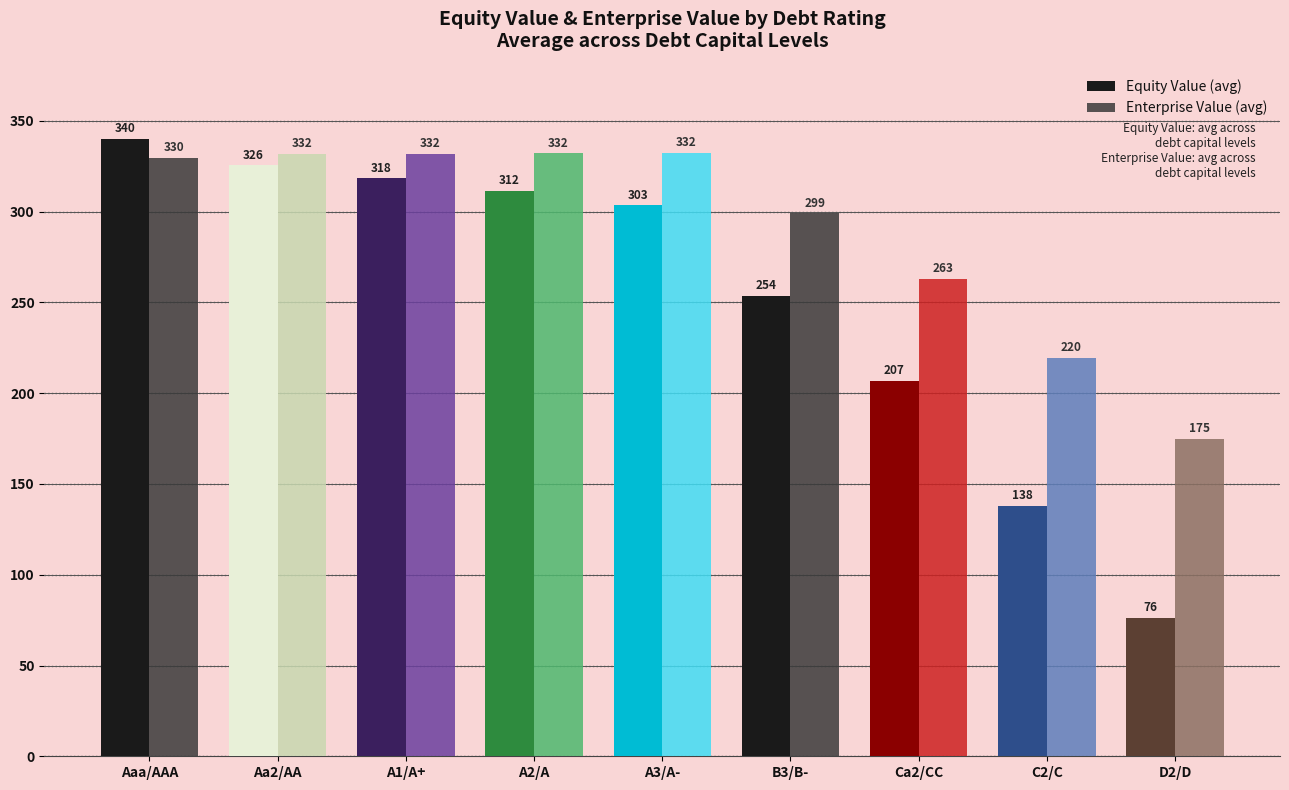

List the series in order of their peak value, highest first.

Equity Value (avg), Enterprise Value (avg)